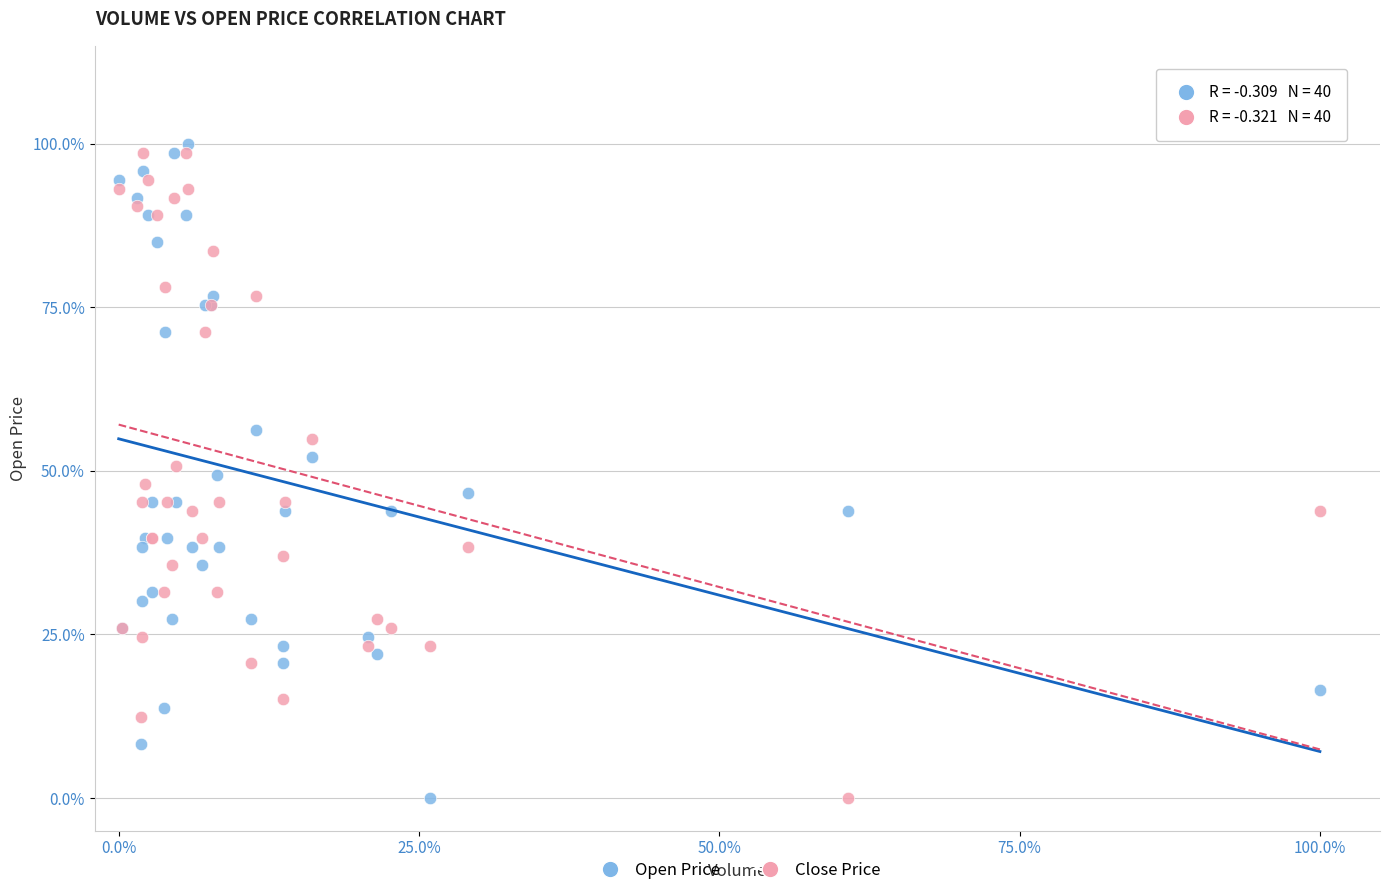

What are all the series names shown in the legend?

Open Price, Close Price